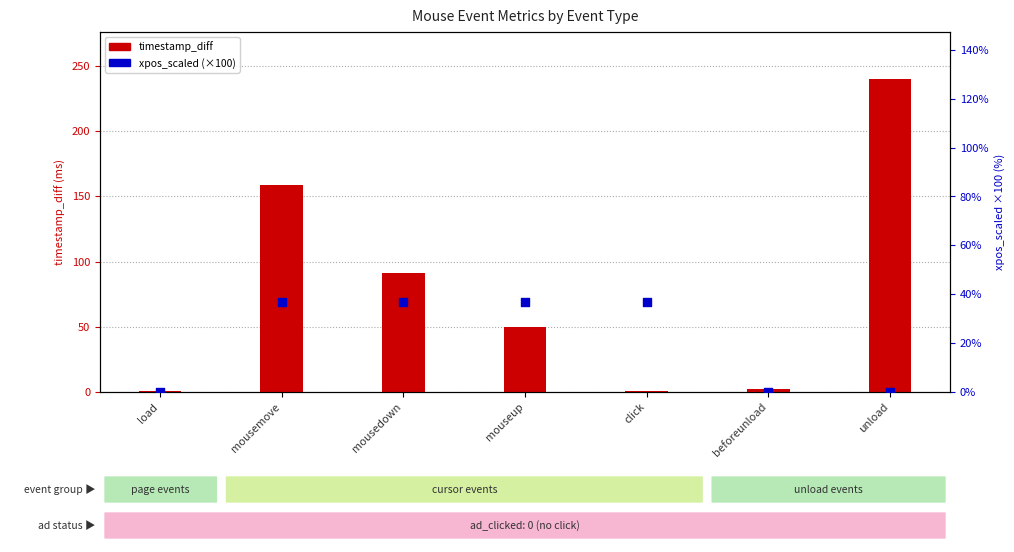

Which series contains the highest Y value?

timestamp_diff